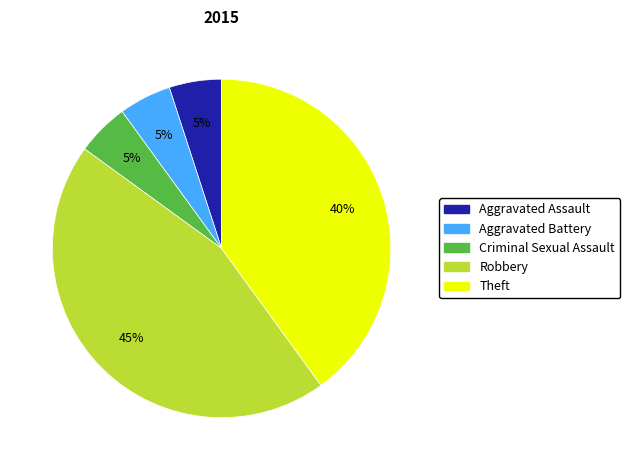

What is the ratio of the value at Criminal Sexual Assault to the value at Aggravated Battery?

1.0